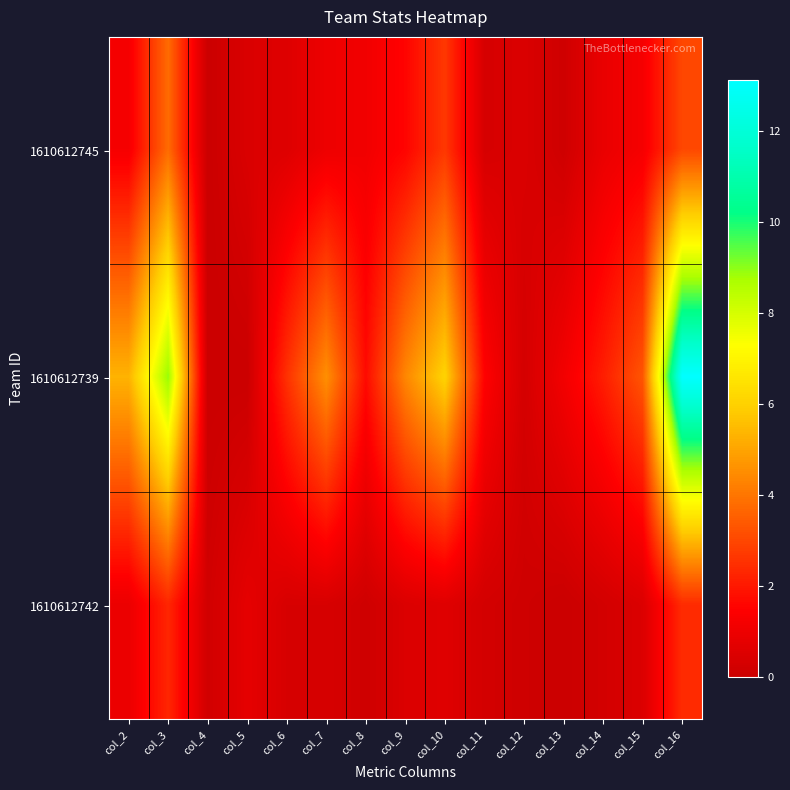

List the series in order of their peak value, lowest first.

1610612742, 1610612745, 1610612739